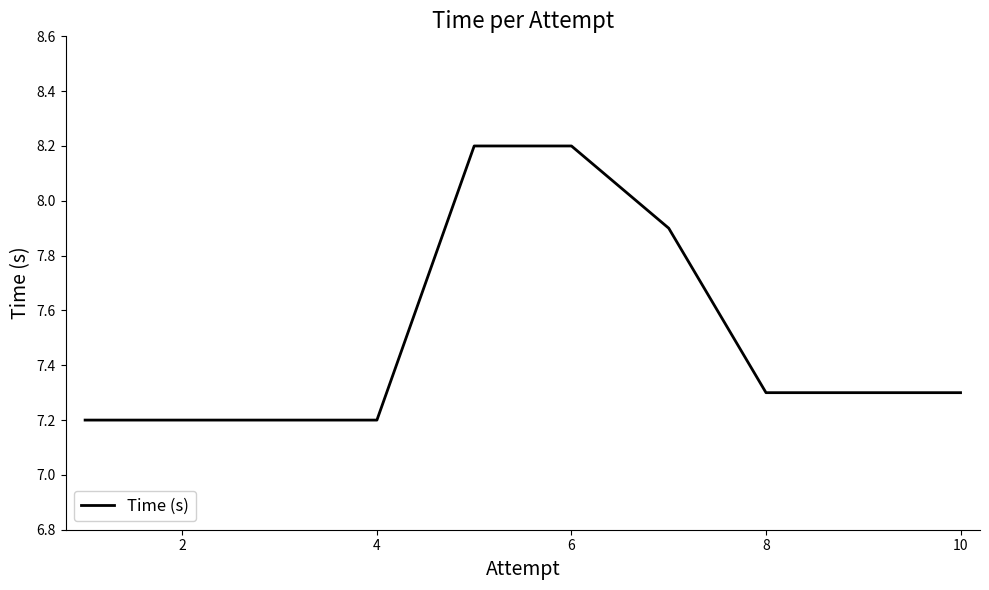

What is the difference between the maximum and minimum values?

1.0